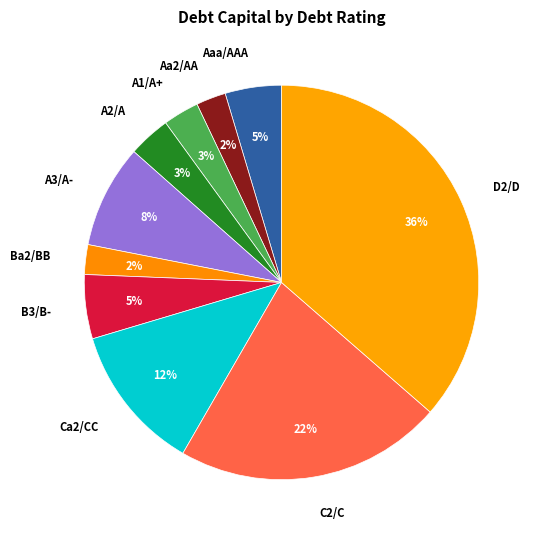

The Aa2/AA slice represents 2% of the pie. True or false?

True